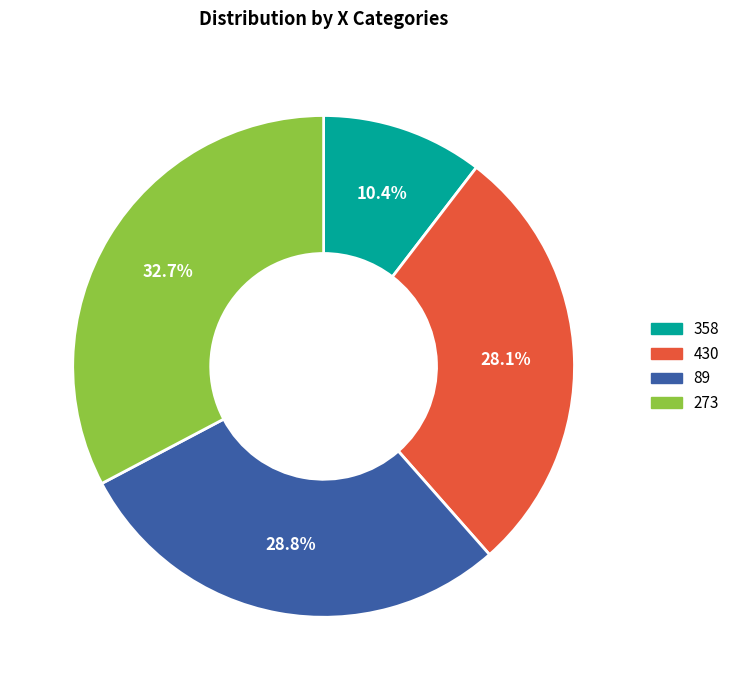

Is the sum of 273 and 430 greater than half?

Yes